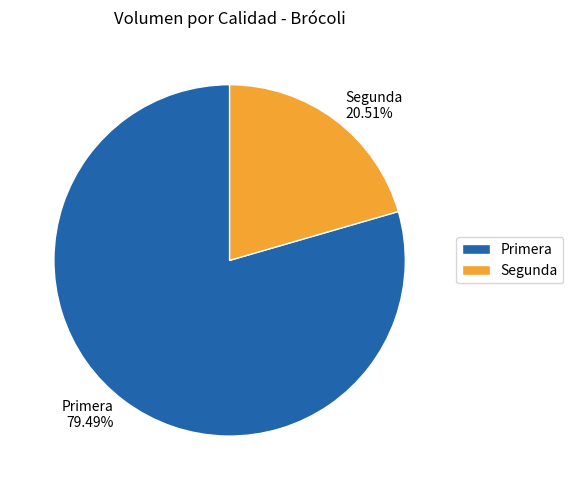

Which slice is the largest?

Primera